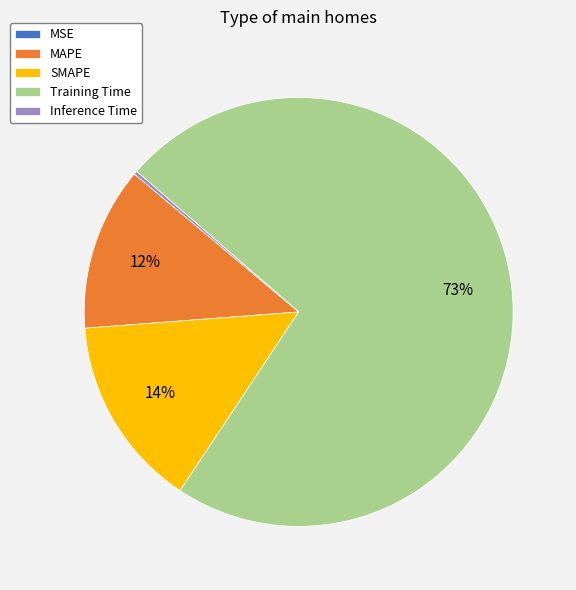

Combined, do MAPE and Training Time account for over 50%?

Yes